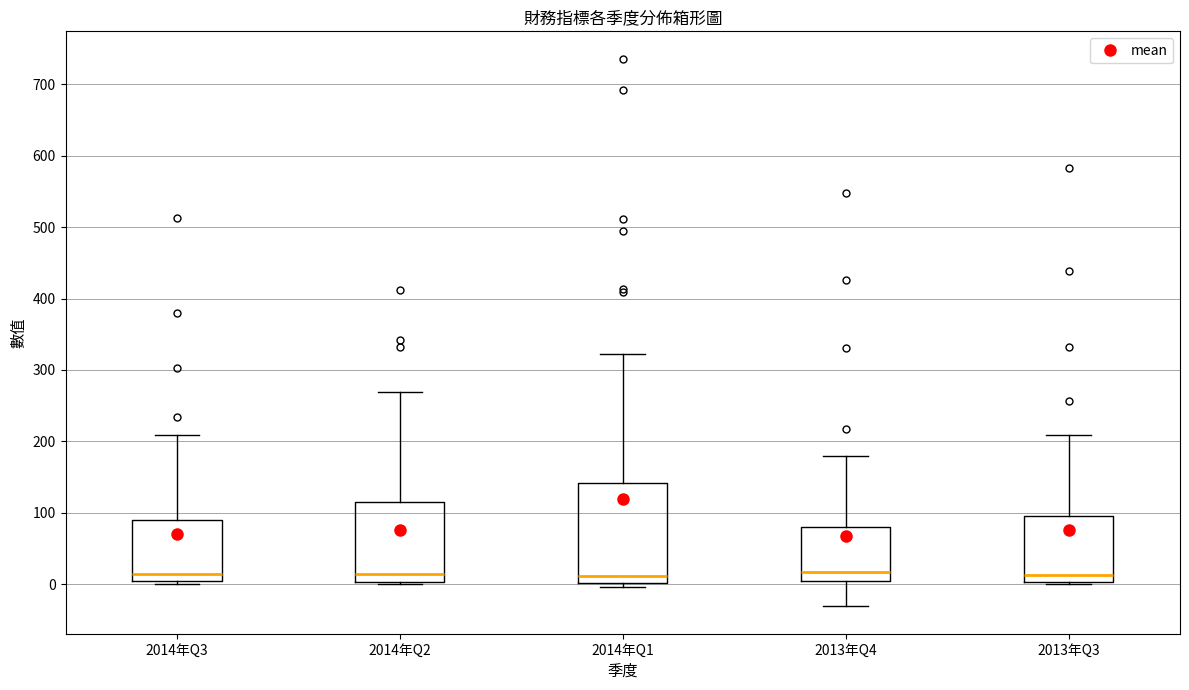

Comparing the boxes themselves (not the whiskers), which one is the tallest?

2014年Q1